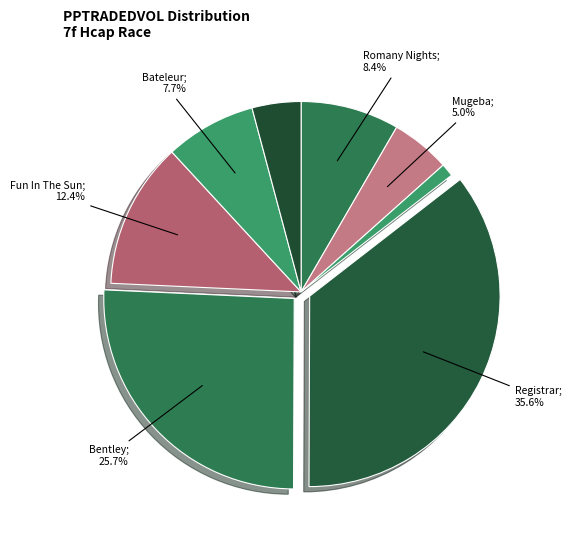

Count the number of slices in the pie.

8